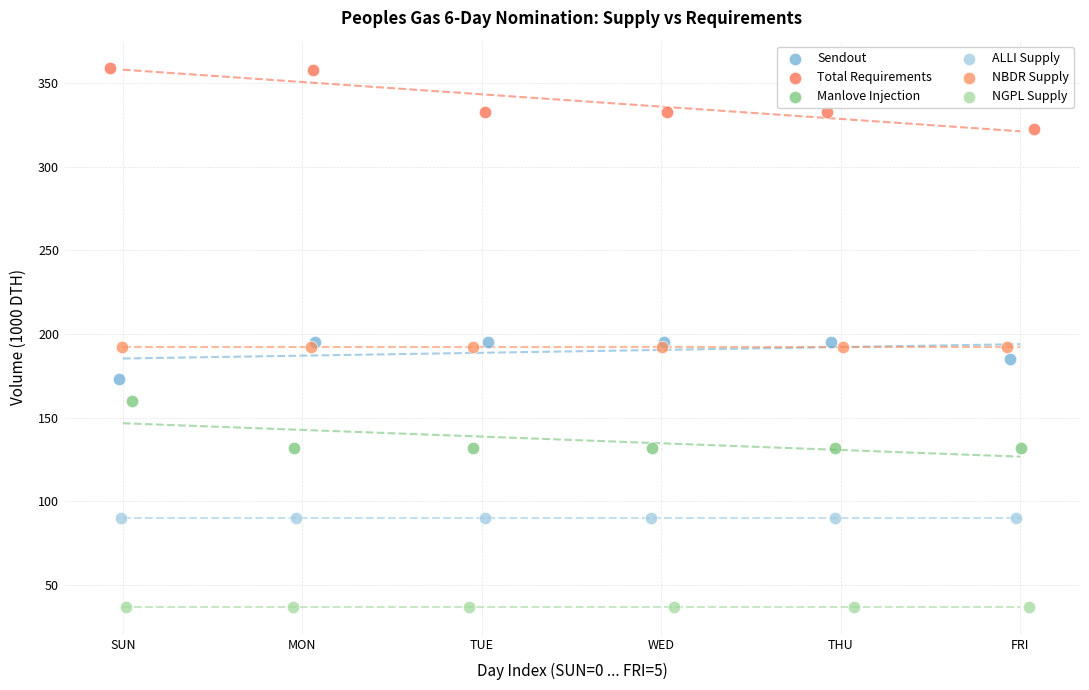

Which series contains the highest Y value?

Total Requirements